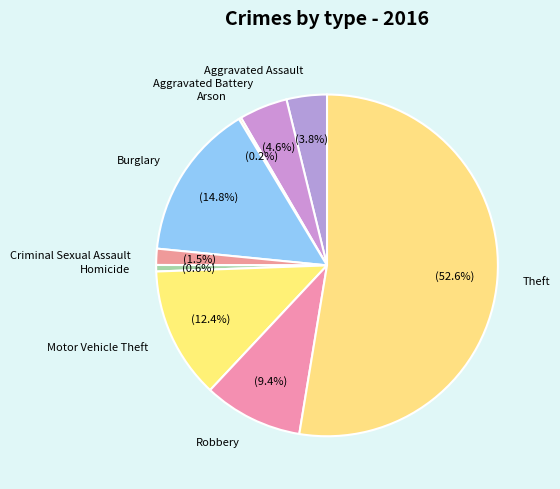

Does any single category account for the majority?

Yes